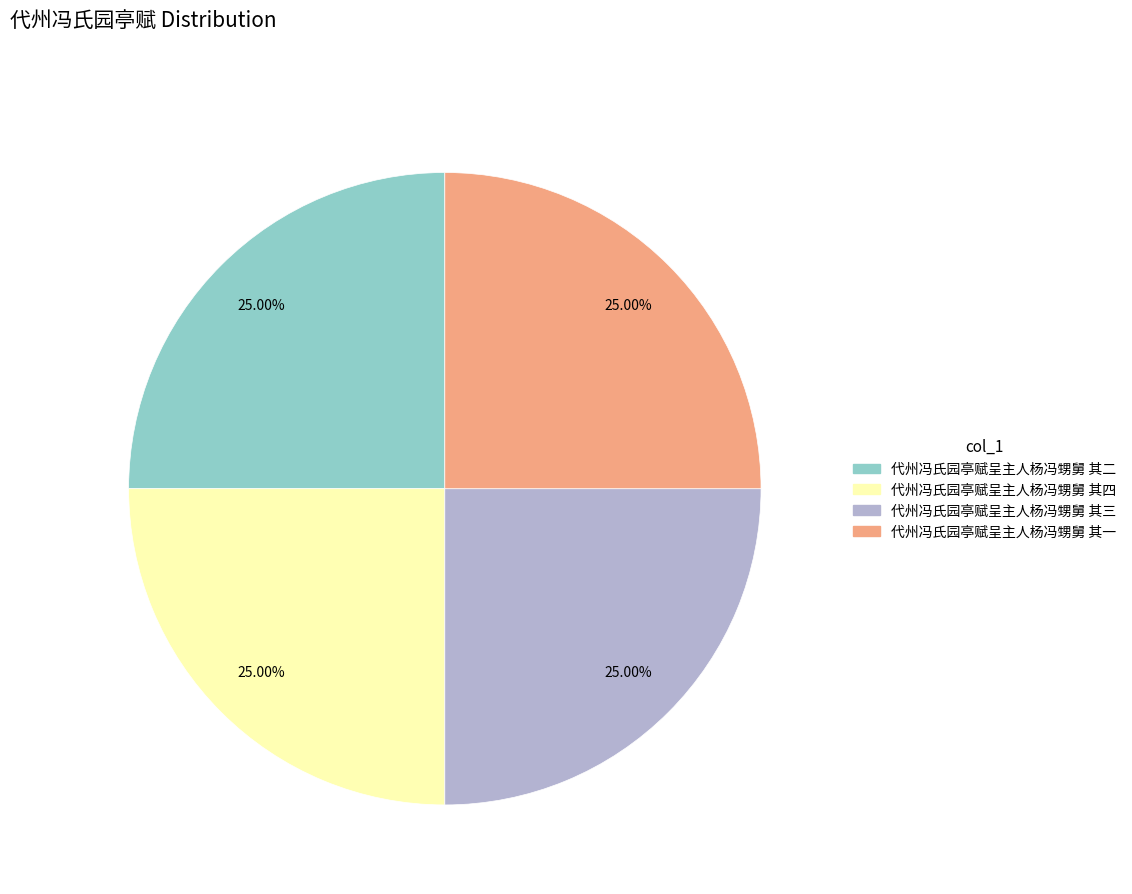

What percentage is the 代州冯氏园亭赋呈主人杨冯甥舅 其三 slice, to the nearest percent?

25%